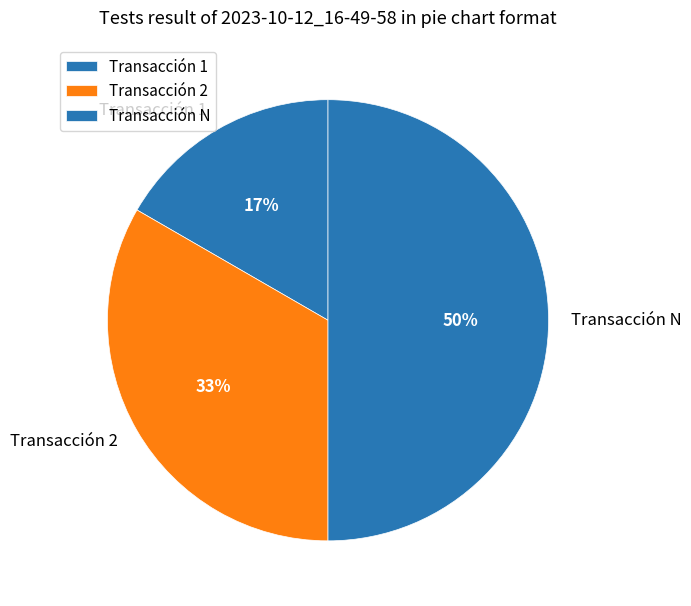

To the nearest percent, what percentage of the pie is Transacción 2?

33%